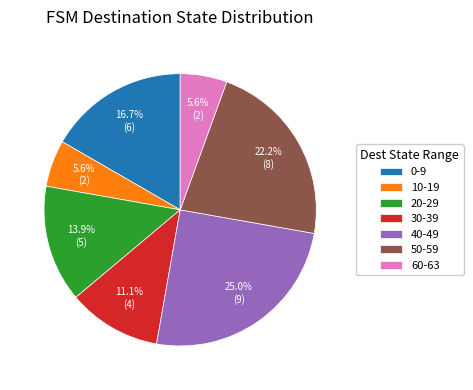

Is the sum of 0-9 and 40-49 greater than half?

No